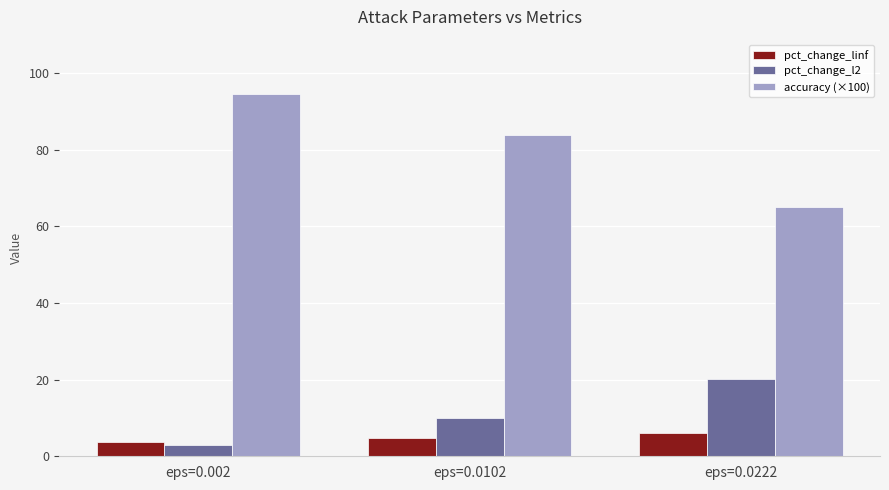

The pct_change_l2 series shows 20.2 at eps=0.0222. True or false?

True